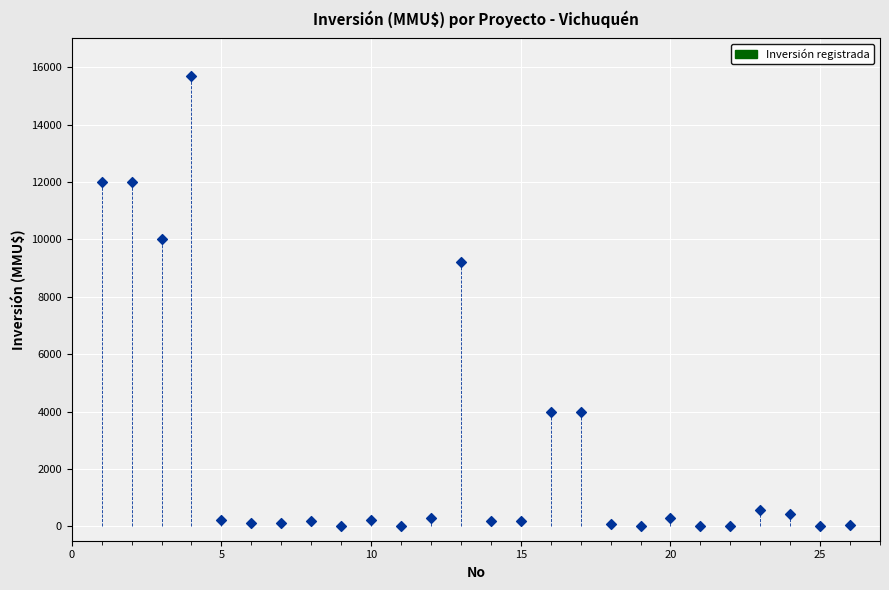

What is the range of X values (max minus min)?

25